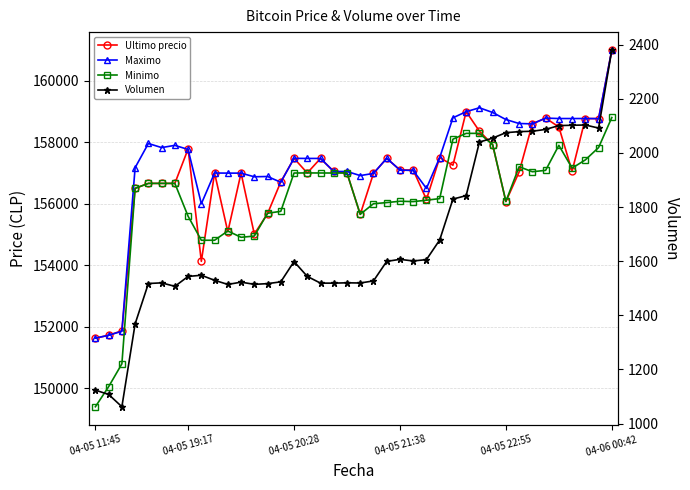

In Maximo, how many points are higher than both neighbors (excluding endpoints)?

8